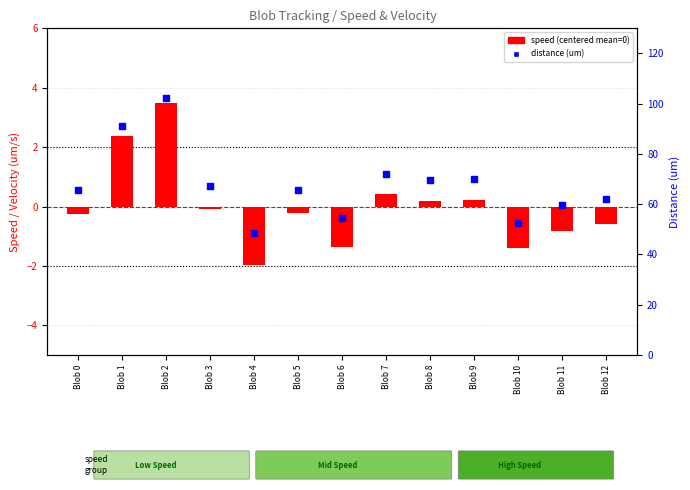

Which series has the widest spread of Y values?

distance (um)